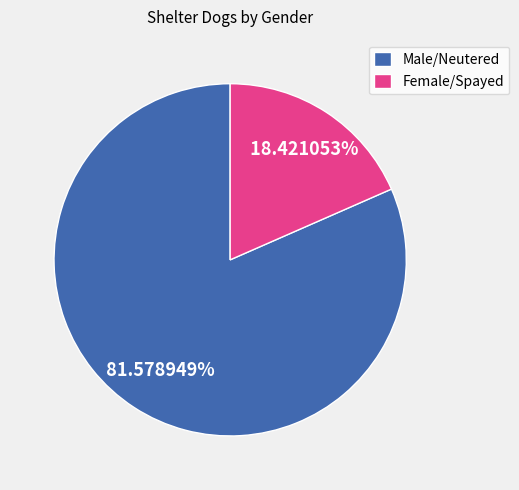

To the nearest percent, what portion does Male/Neutered represent?

82%